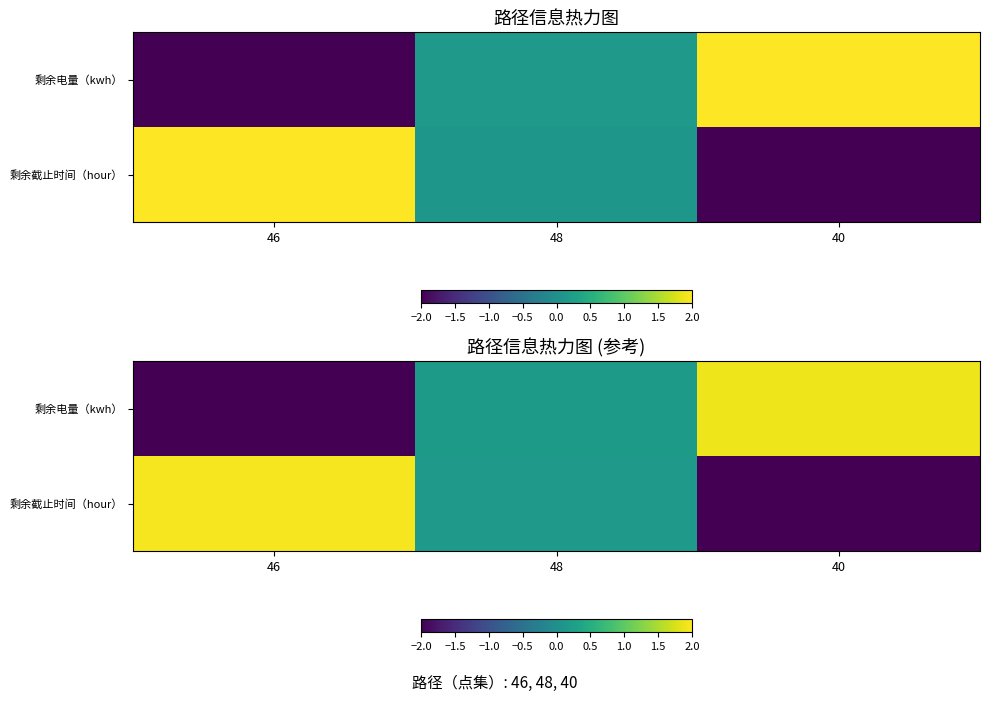

What is the highest value of the 剩余截止时间（hour） series?

1.9